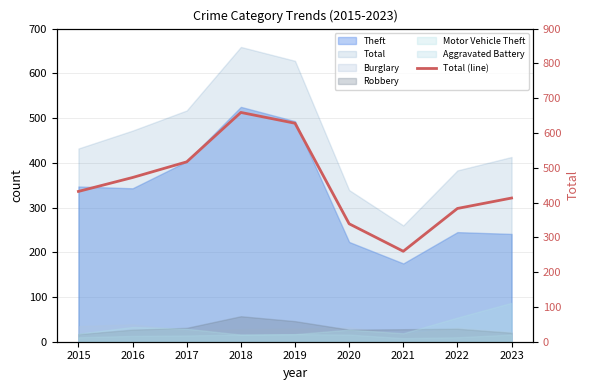

Where is the first local maximum?

2018